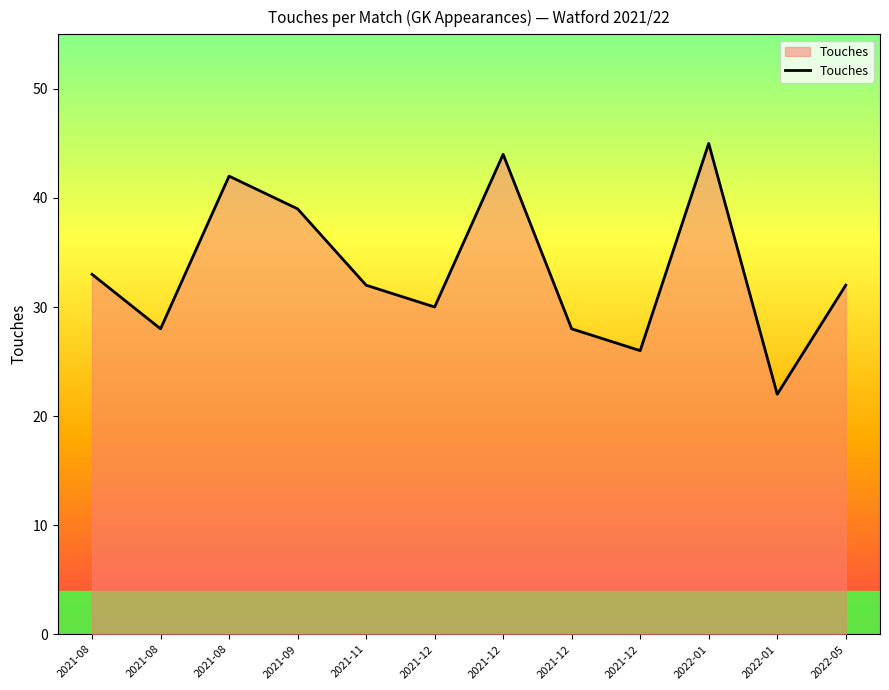

Which label corresponds to the smallest value in the chart?

2022-01